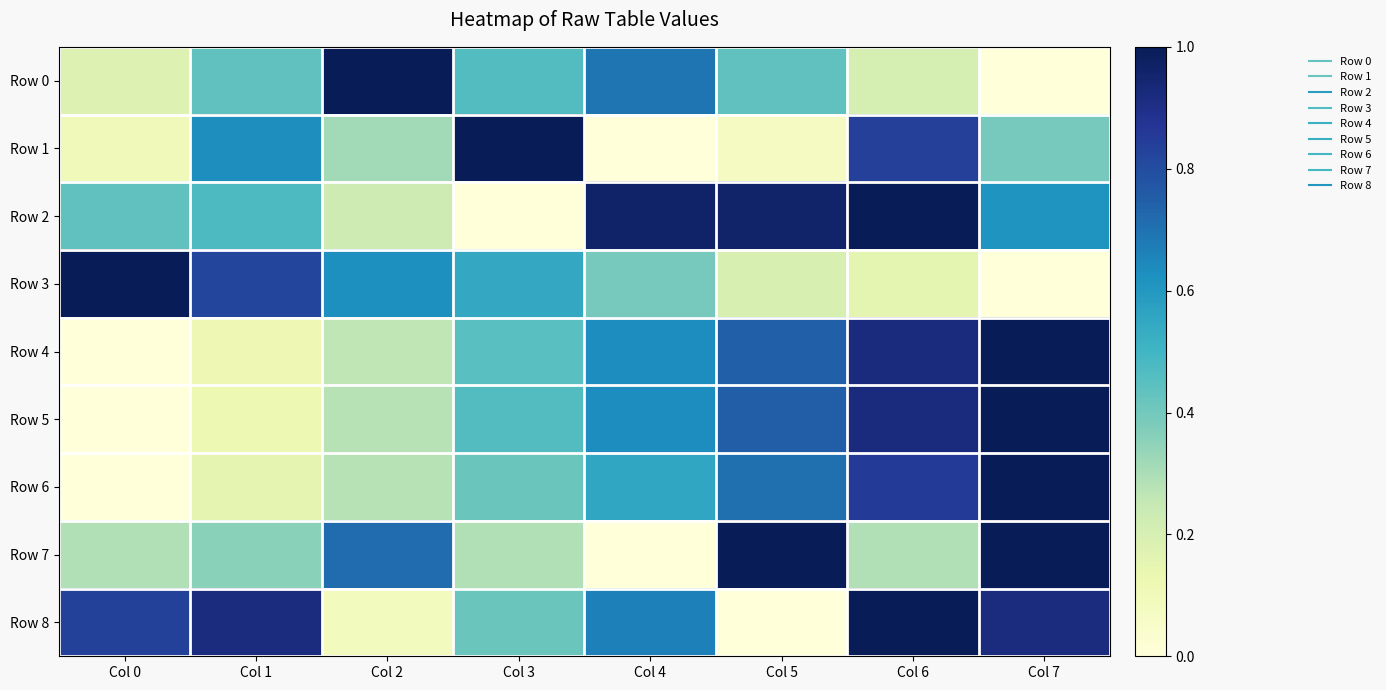

How many distinct data groups are displayed?

9